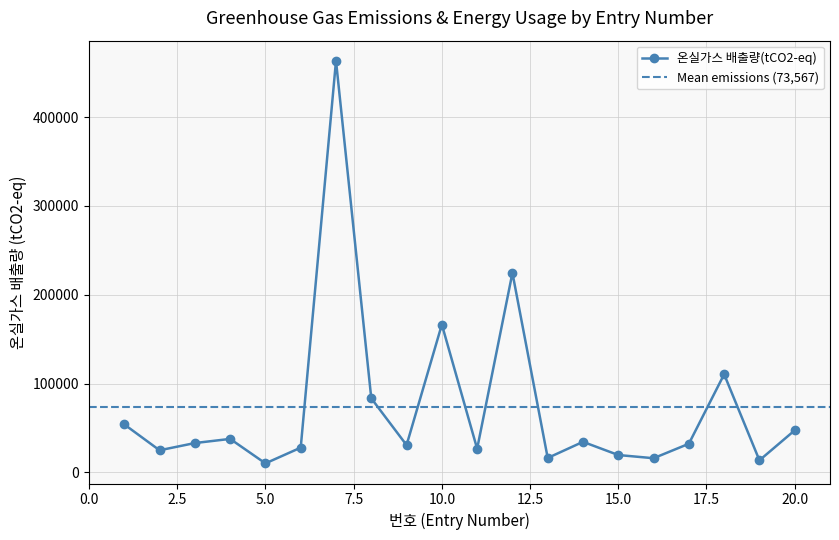

What is the sum of all values?

1471334